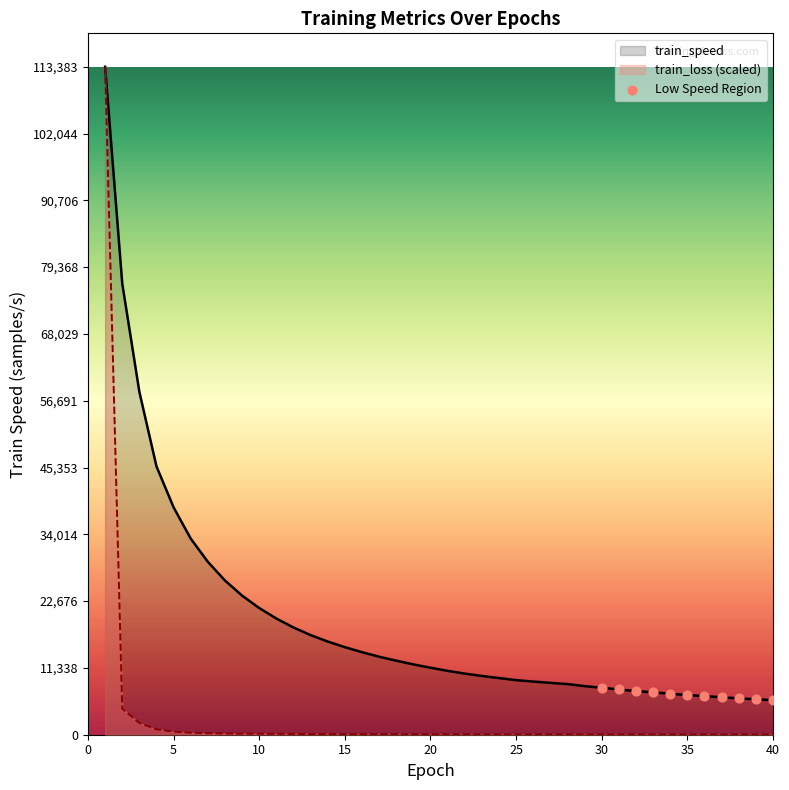

Is the value of train_speed at 15 greater than the value of train_loss at 11?

Yes